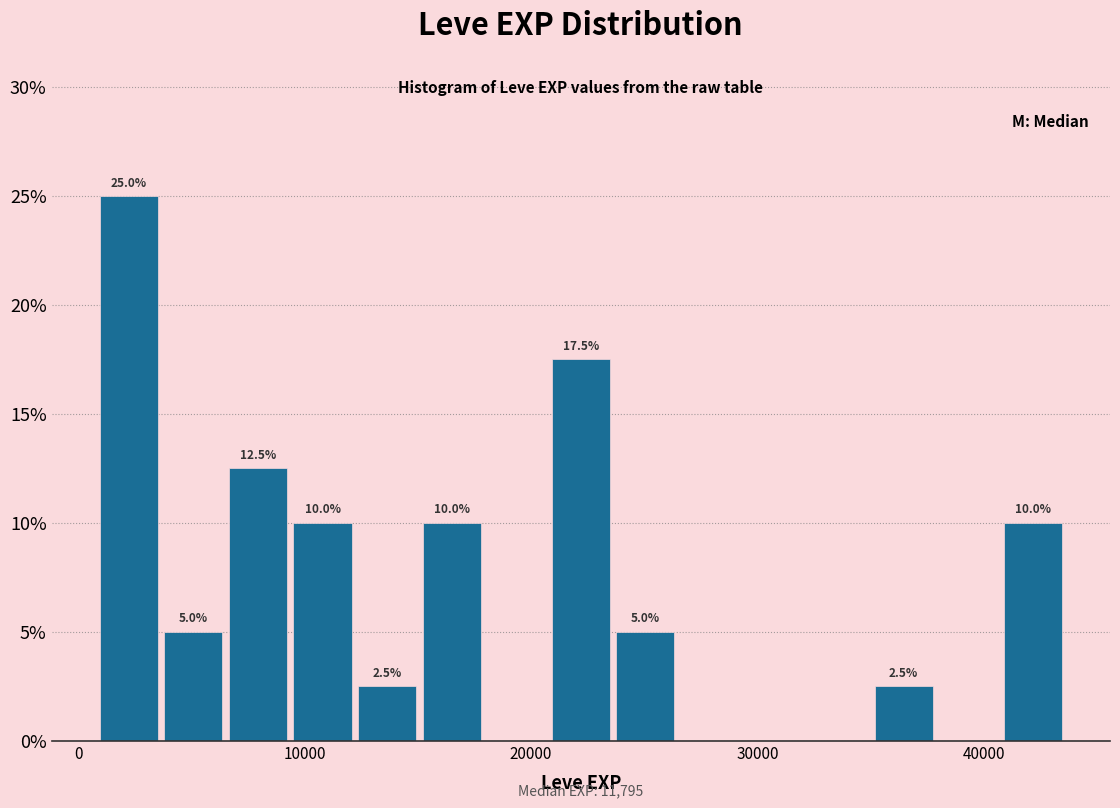

Around what value on the x-axis is the tallest bar? Give the approximate position of its centre, as read against the axis.

2000